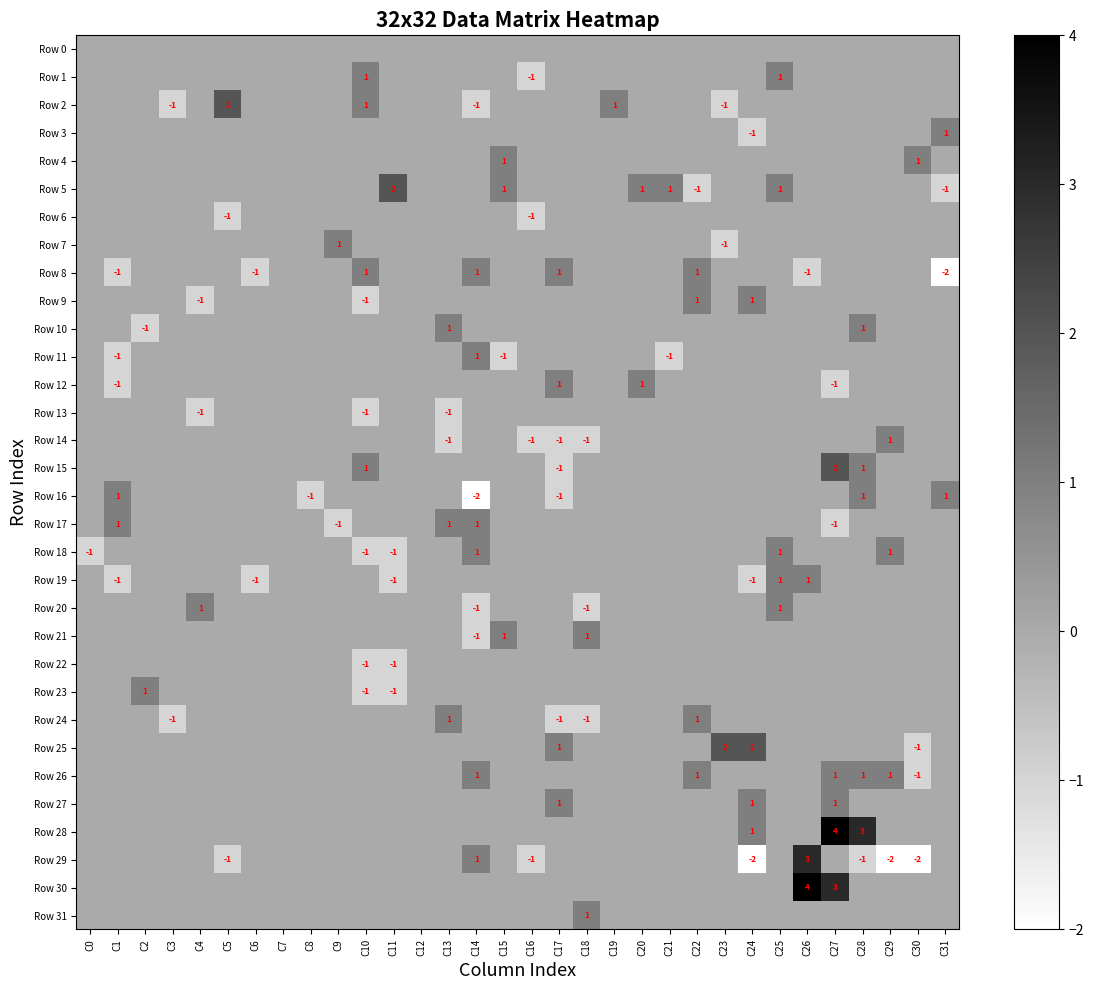

The Row 11 series shows 0 at C0. True or false?

True